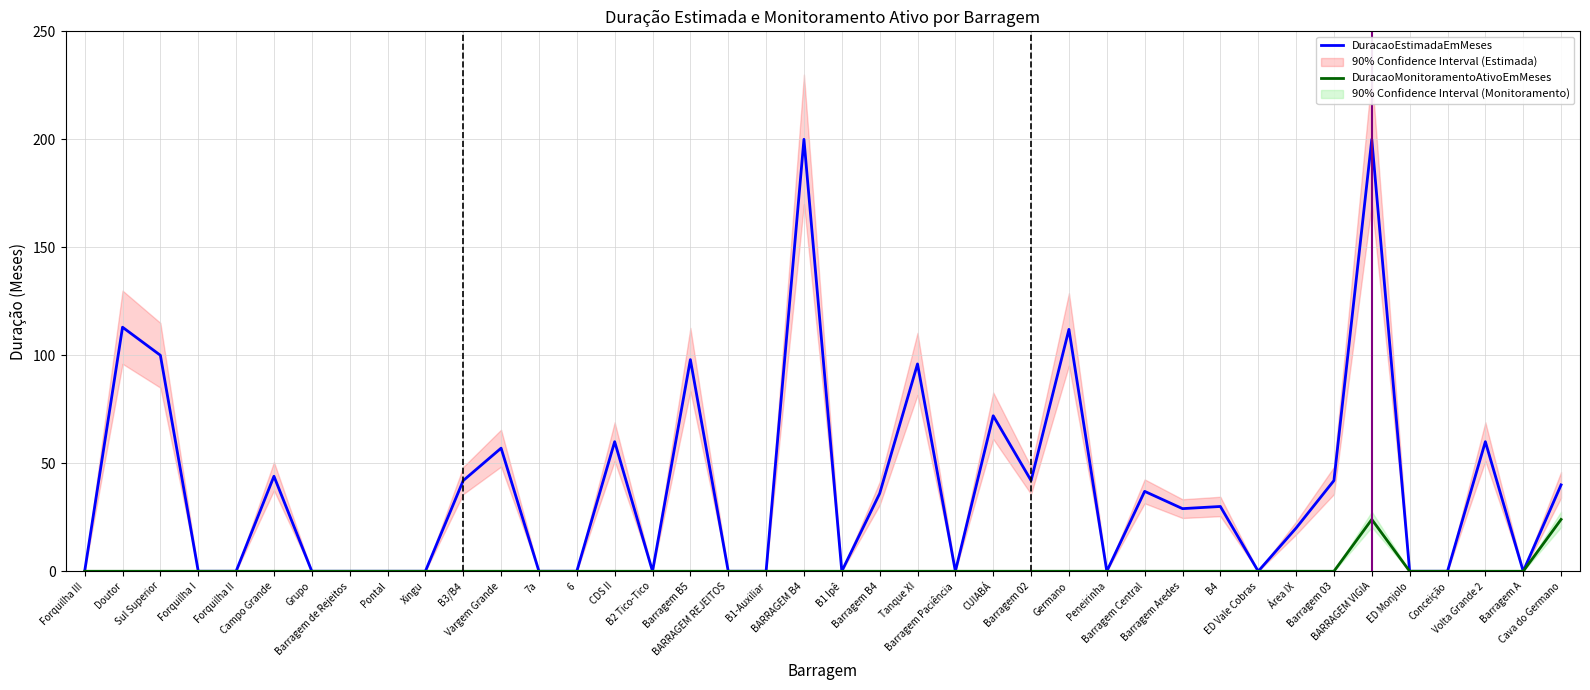

At how many categories does at least one series exceed 71?

8